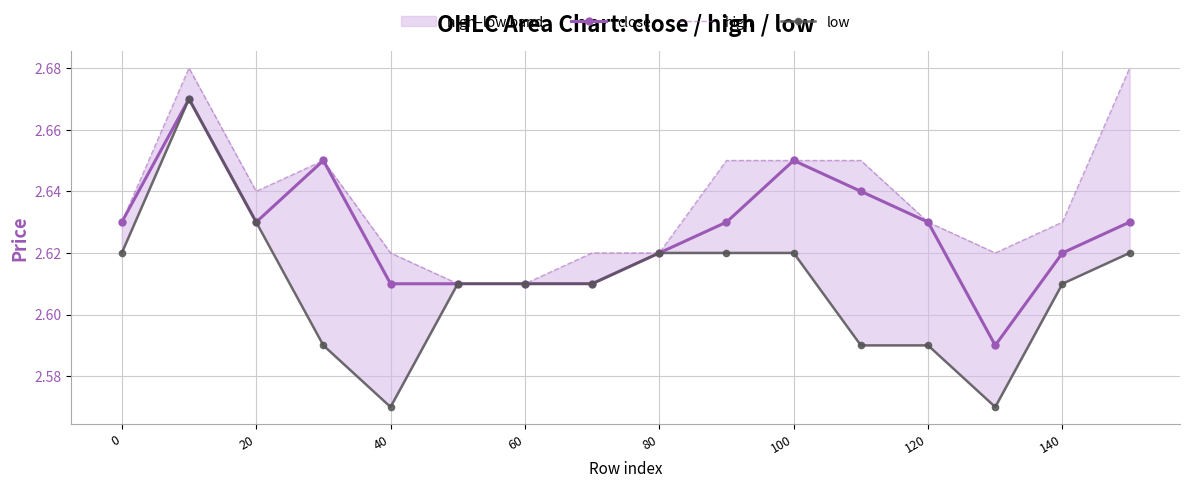

Count the close values in the range 2 to 3.

16